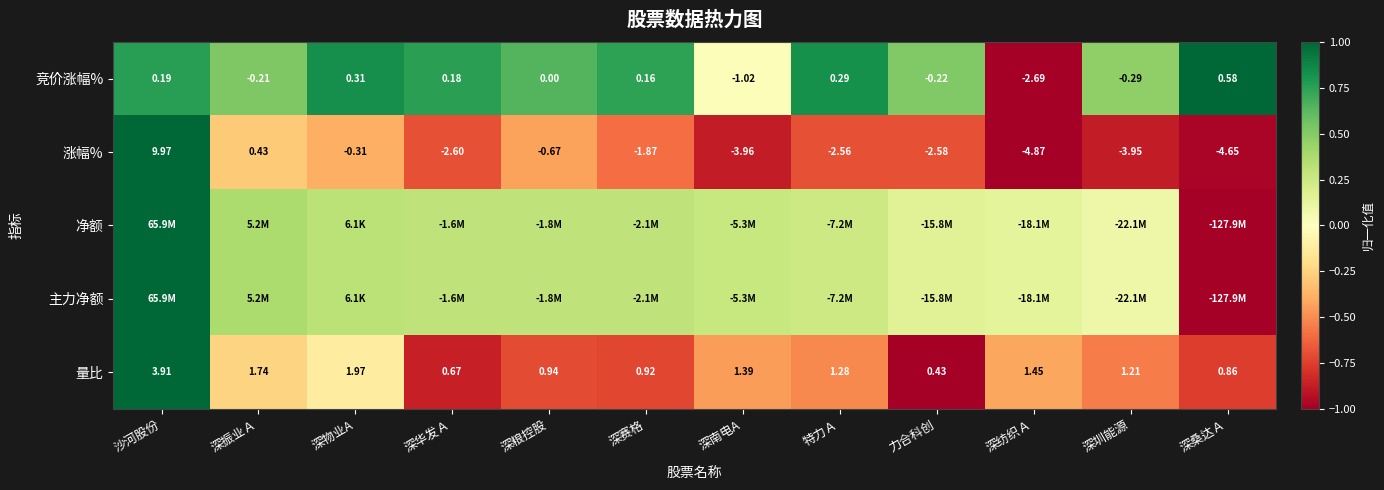

Is the value of 量比 at 深纺织Ａ greater than the value of 主力净额 at 深物业A?

No